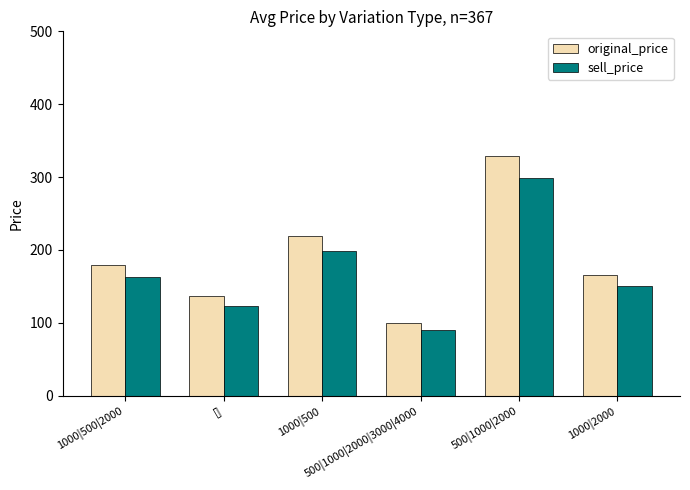

How many data points in sell_price are above 163?

3